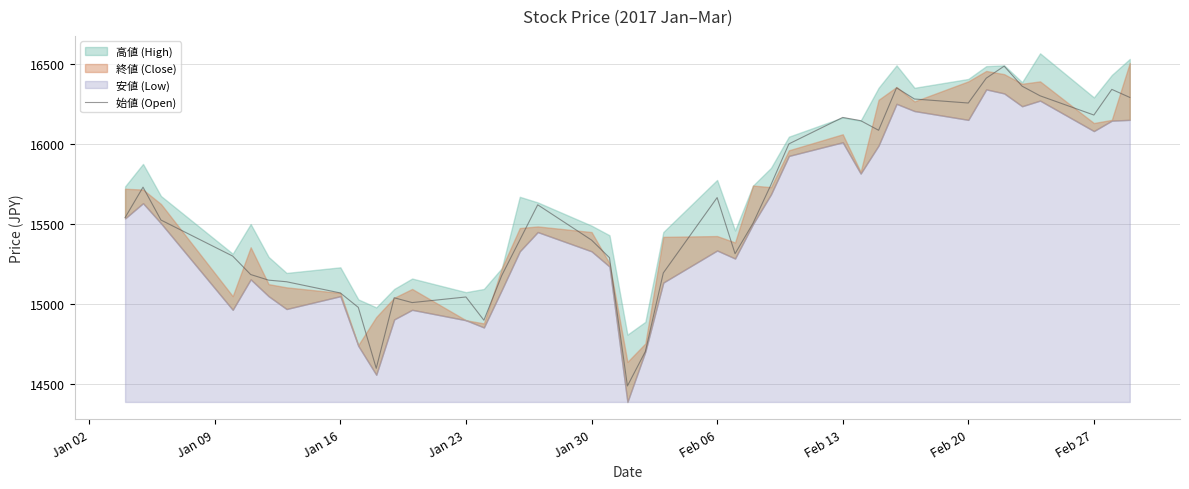

What is the highest value of the 始値 (Open) series?

16485